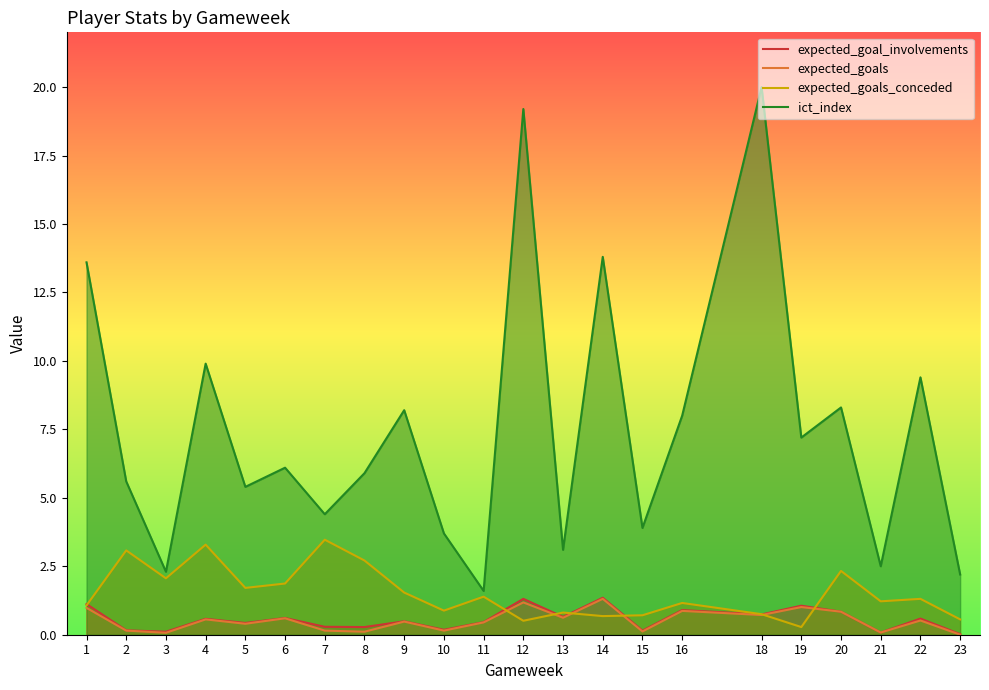

Where is the first local minimum for expected_goal_involvements?

3